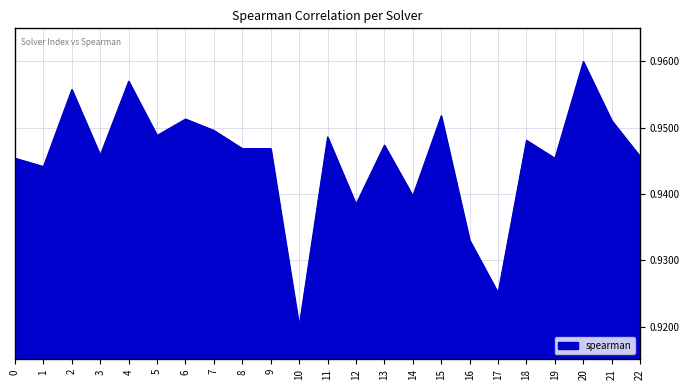

The chart shows a value of 1.3 at 7. True or false?

False